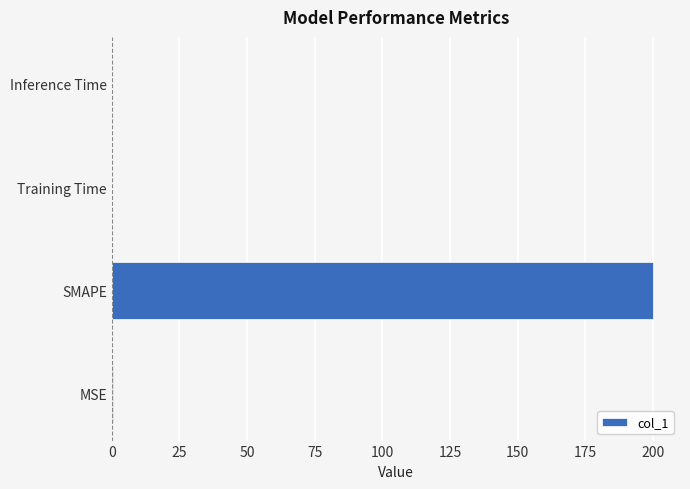

What is the sum of all values?

200.3